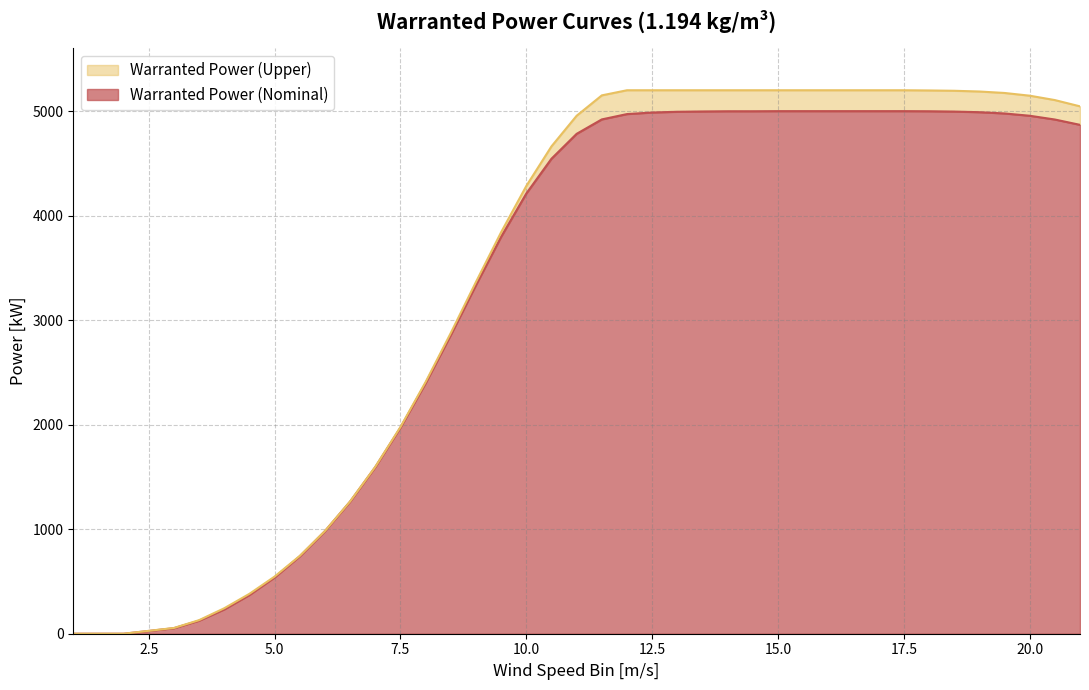

True or false: Warranted Power (Nominal) and Warranted Power (Upper) intersect in this chart.

False